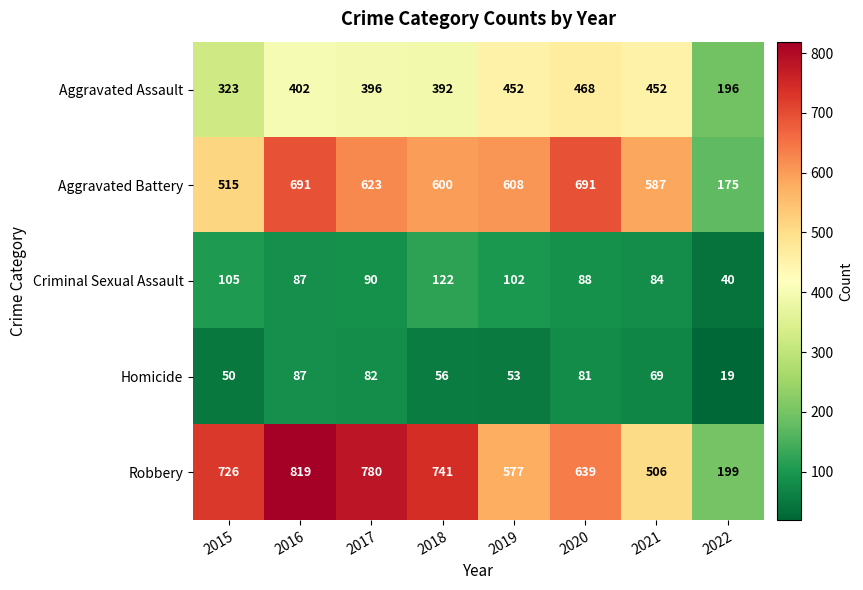

At which category is the sum across all series the highest?

2016